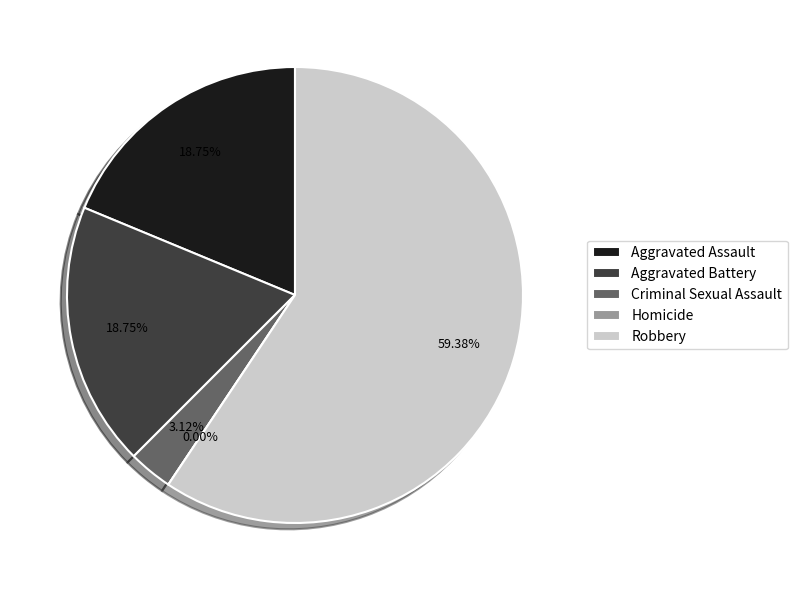

Which has a higher value, Aggravated Battery or Homicide?

Aggravated Battery